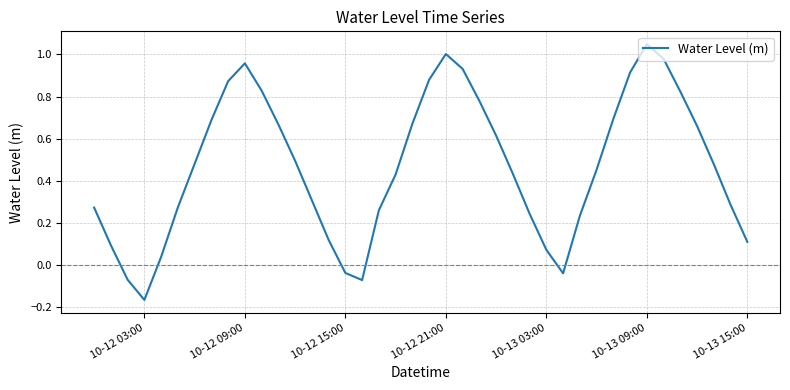

What is the difference between the maximum and minimum values?

1.2